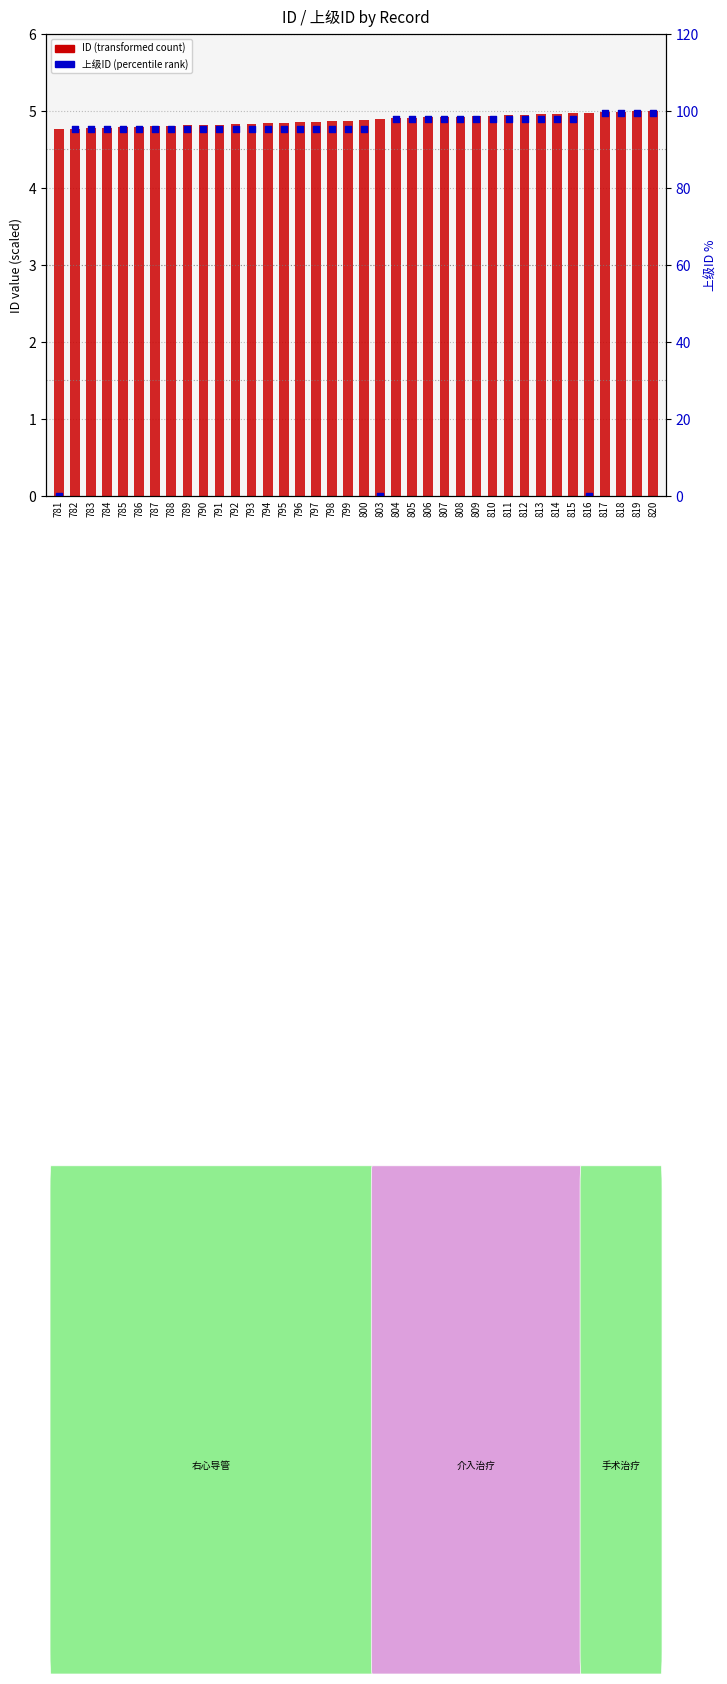

At how many categories does at least one series exceed 3?

38